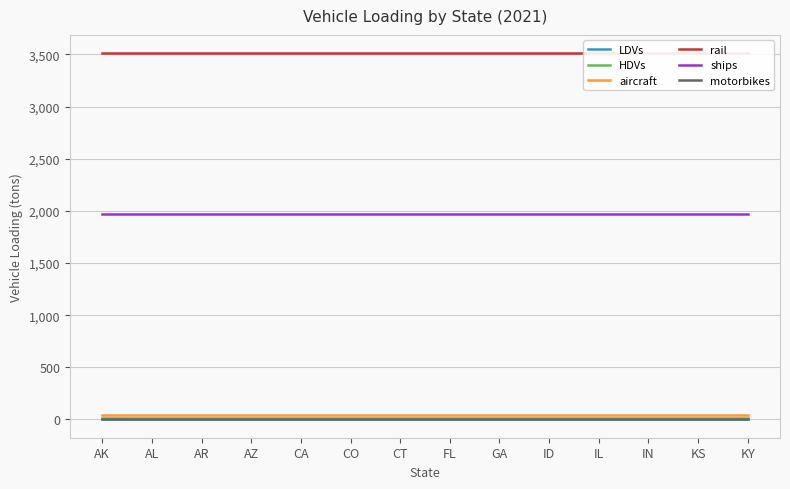

The aircraft series shows 71.1 at KY. True or false?

False